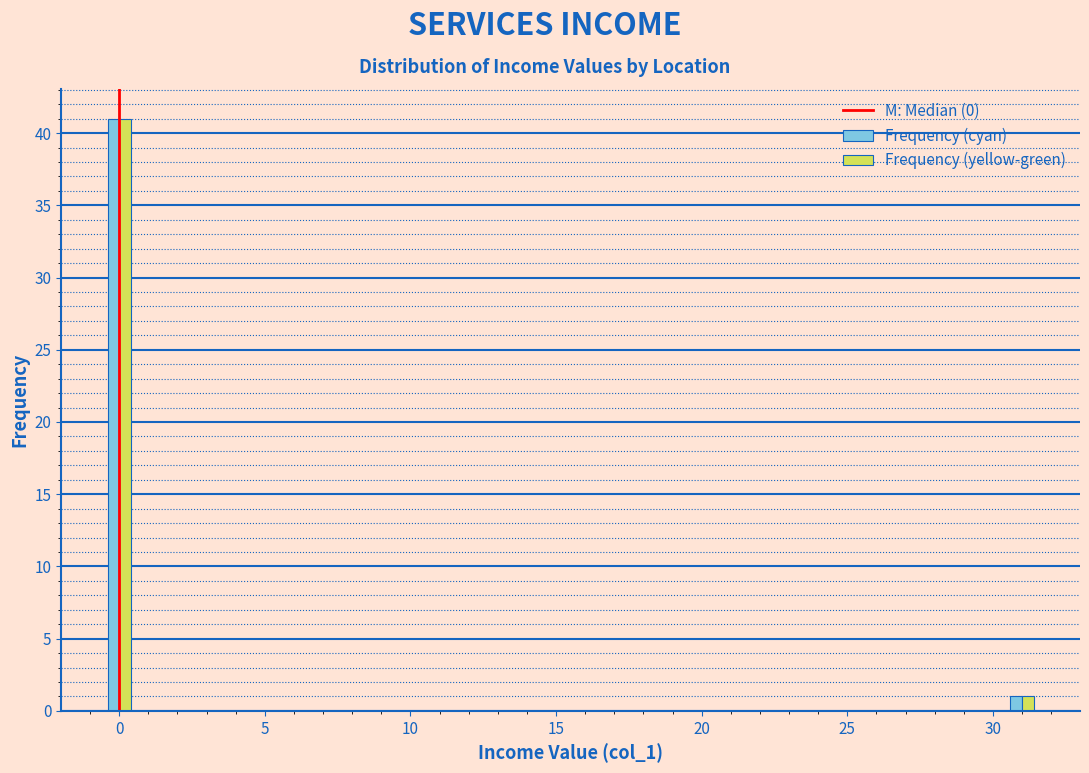

Reading right to left, list all the values displayed in this chart.

Frequency (cyan): 1	41
Frequency (yellow-green): 1	41